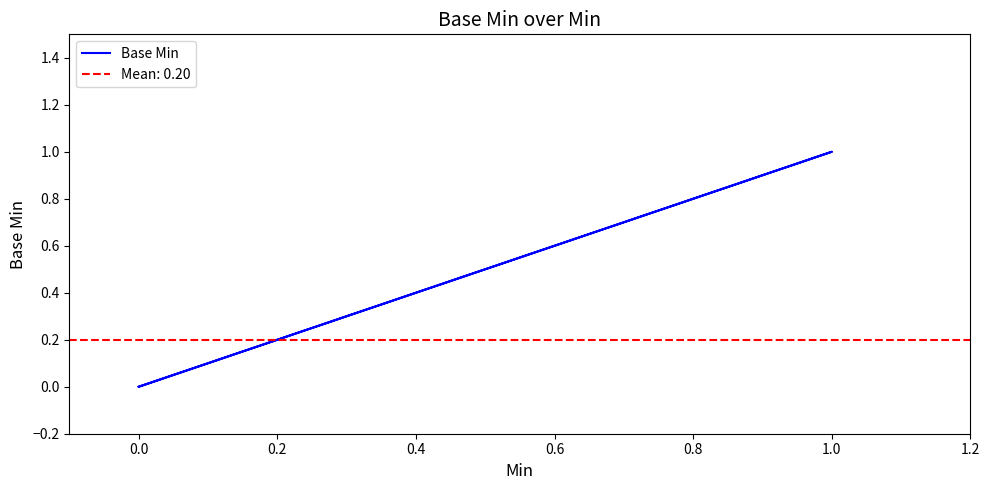

Is it true that the value at 0.0 is 0?

True